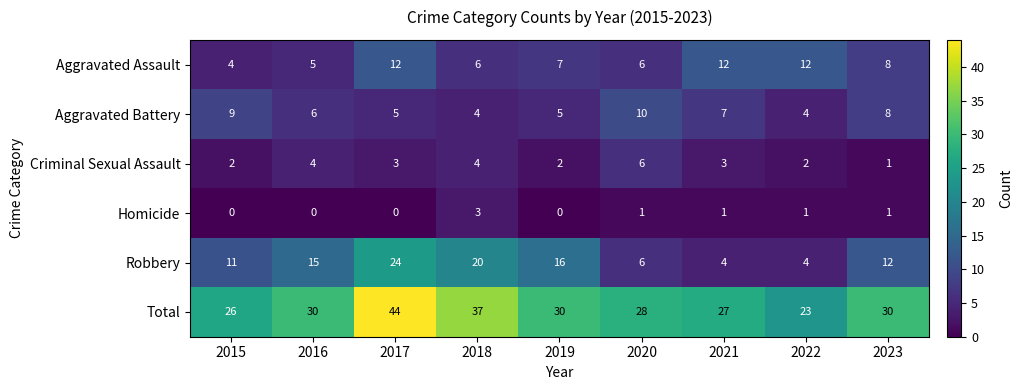

List the series in order of their peak value, highest first.

Total, Robbery, Aggravated Assault, Aggravated Battery, Criminal Sexual Assault, Homicide